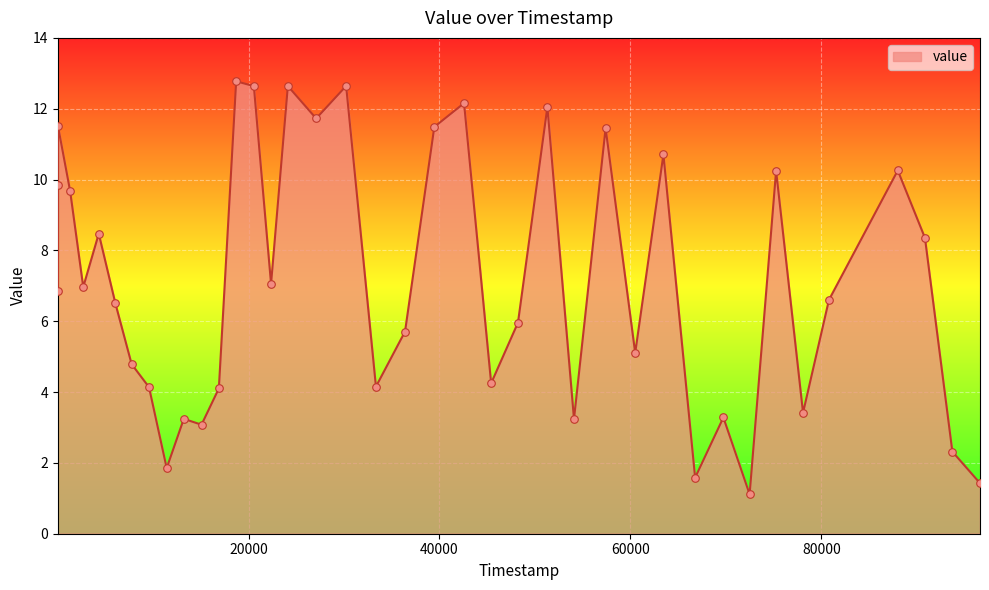

What is the minimum value shown in the chart?

1.1